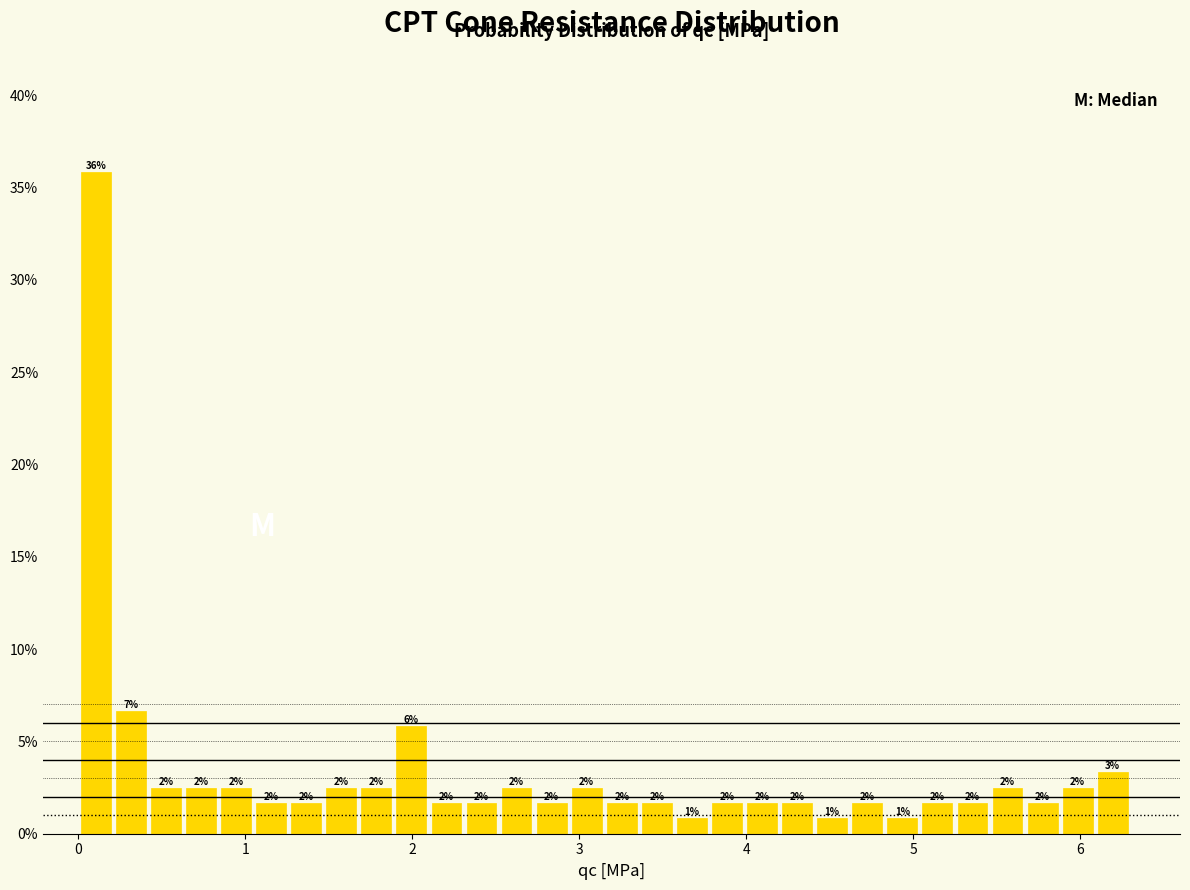

Around what value on the x-axis is the tallest bar? Give the approximate position of its centre, as read against the axis.

0.1